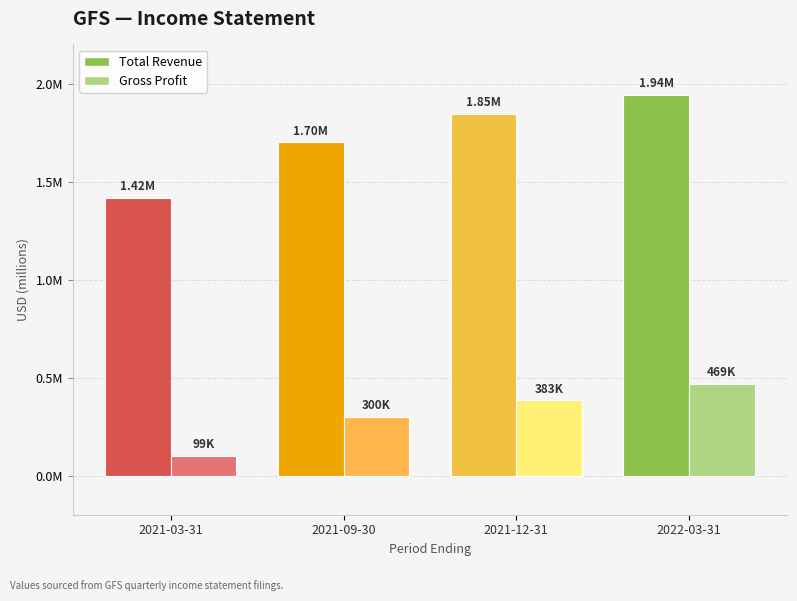

What position from the left is 2021-03-31?

1